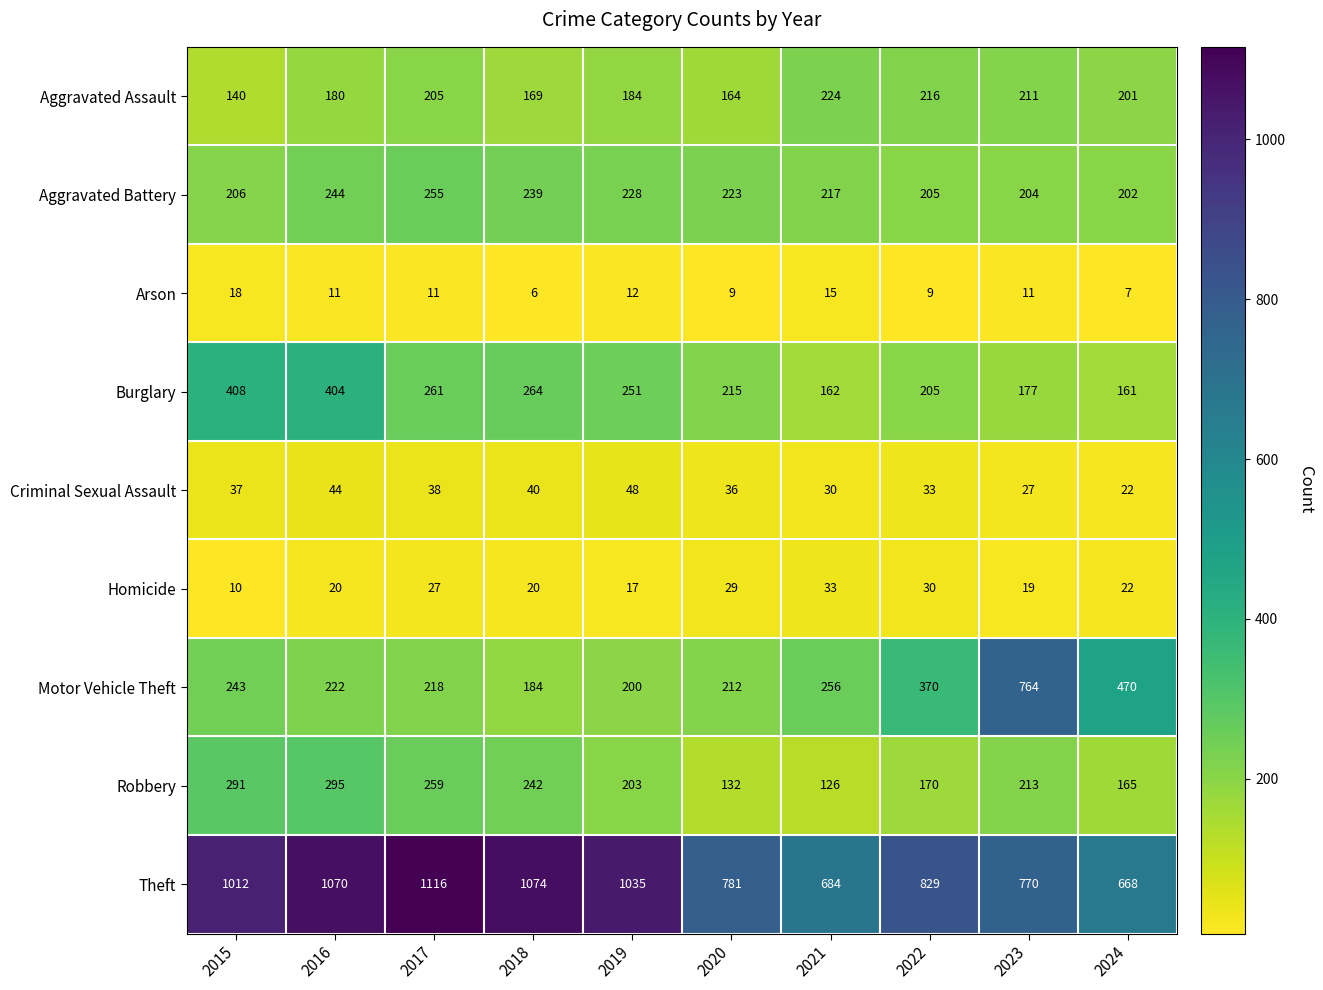

Where is Motor Vehicle Theft nearest to the value 474?

2024